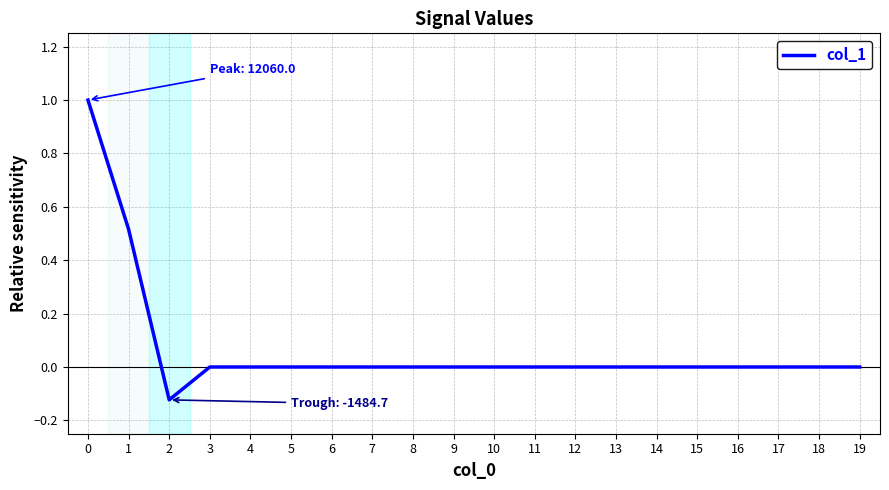

What is the maximum value shown in the chart?

1.0